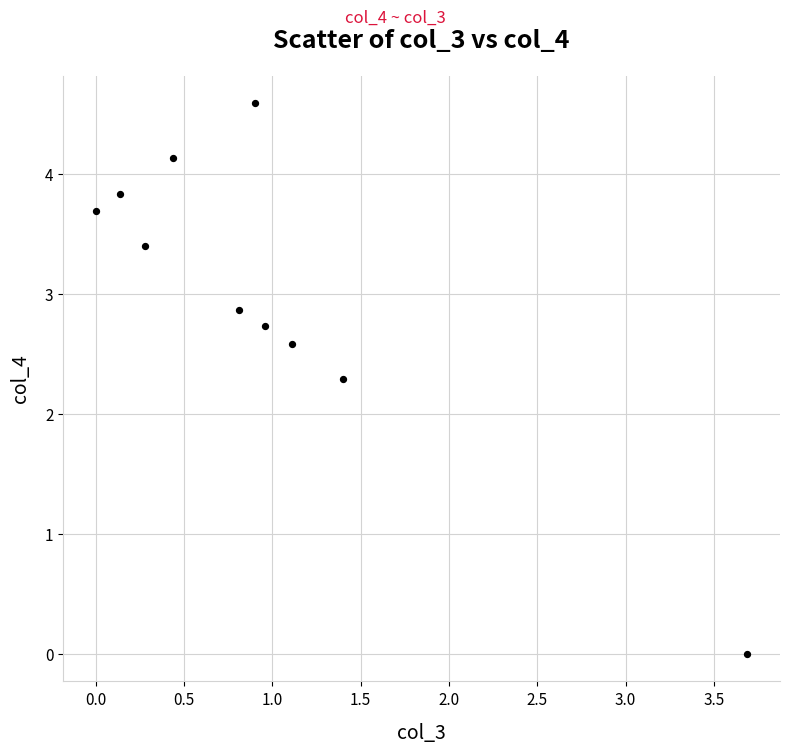

What is the range of X values (max minus min)?

3.7